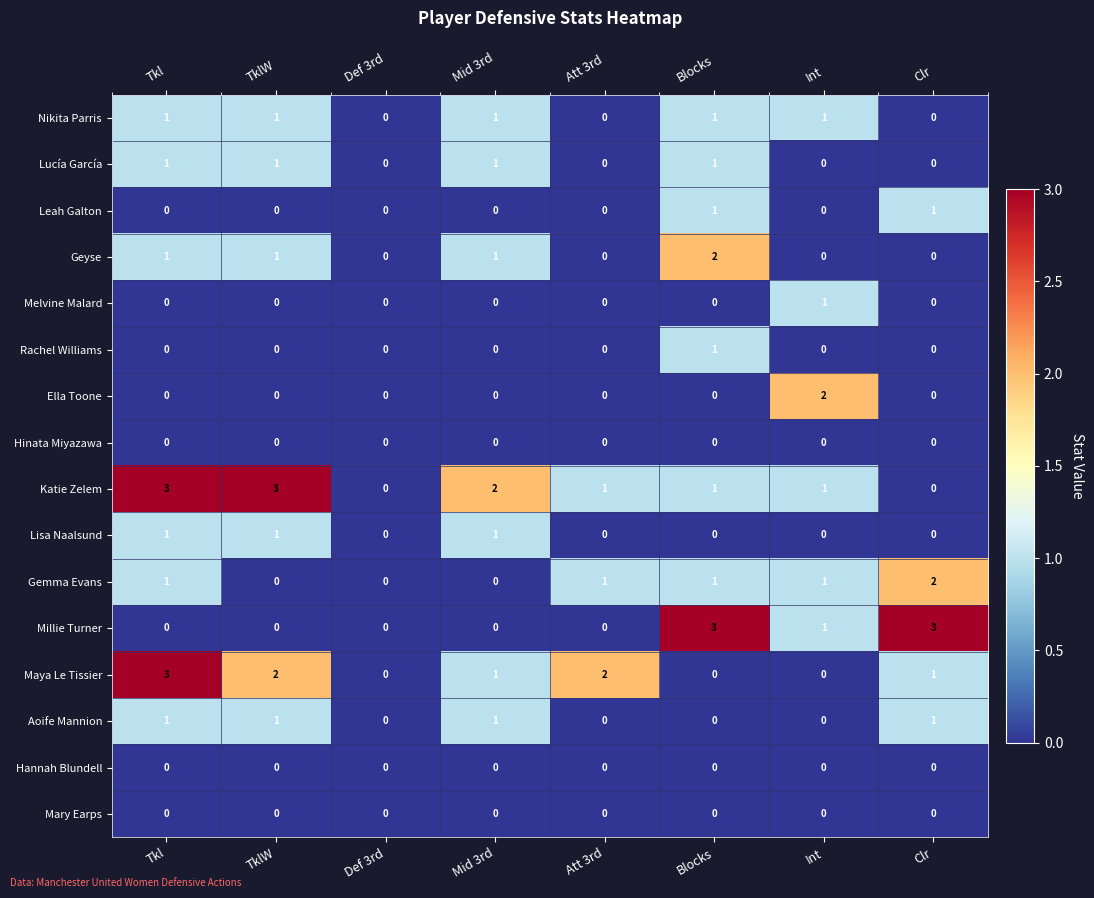

The value of Melvine Malard at Def 3rd is 0. True or false?

True